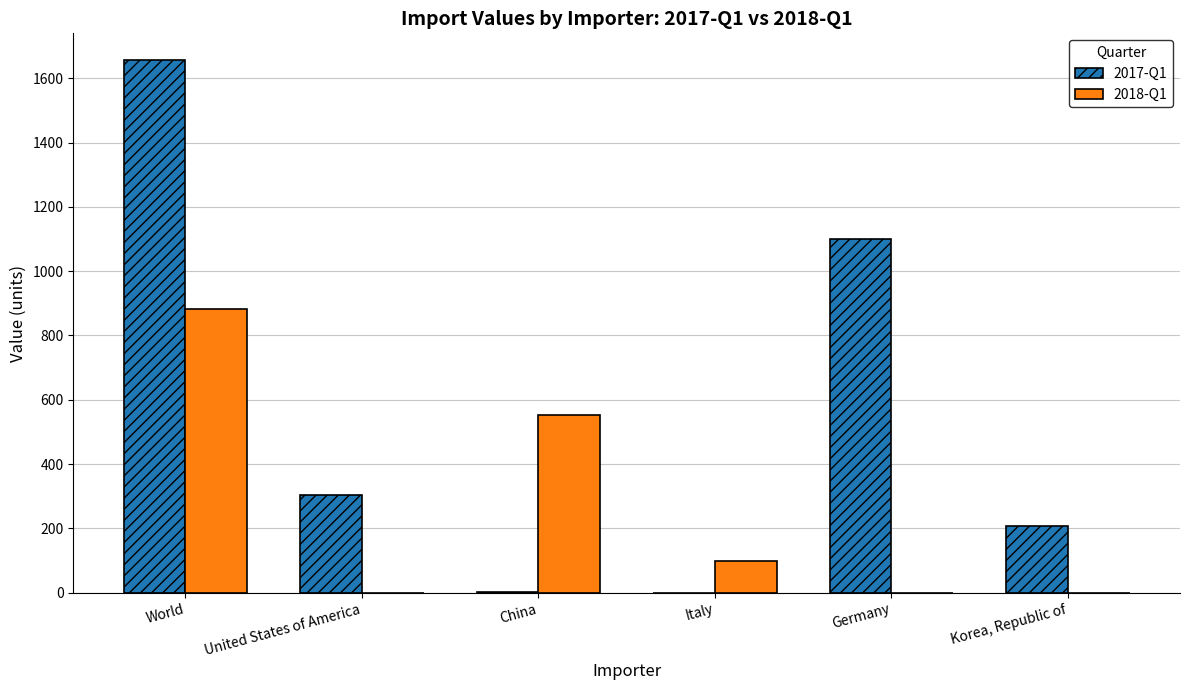

At which category is the sum across all series the highest?

World